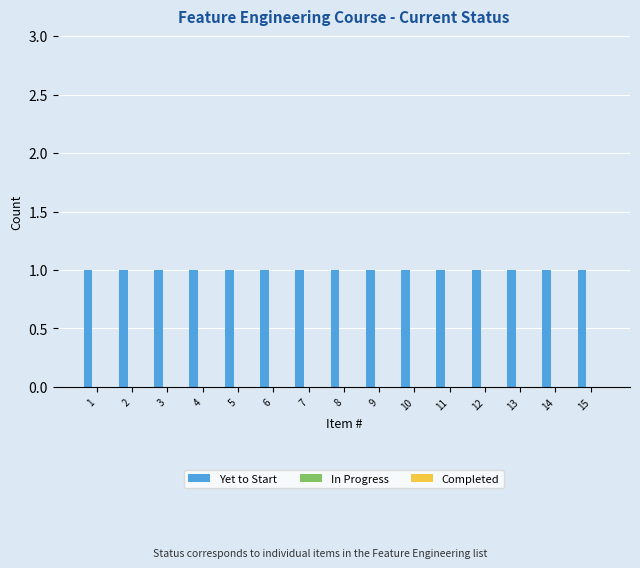

Reading left to right, what are all the values shown in this chart?

Yet to Start: 1=1	2=1	3=1	4=1	5=1	6=1	7=1	8=1	9=1	10=1	11=1	12=1	13=1	14=1	15=1
In Progress: 1=0	2=0	3=0	4=0	5=0	6=0	7=0	8=0	9=0	10=0	11=0	12=0	13=0	14=0	15=0
Completed: 1=0	2=0	3=0	4=0	5=0	6=0	7=0	8=0	9=0	10=0	11=0	12=0	13=0	14=0	15=0